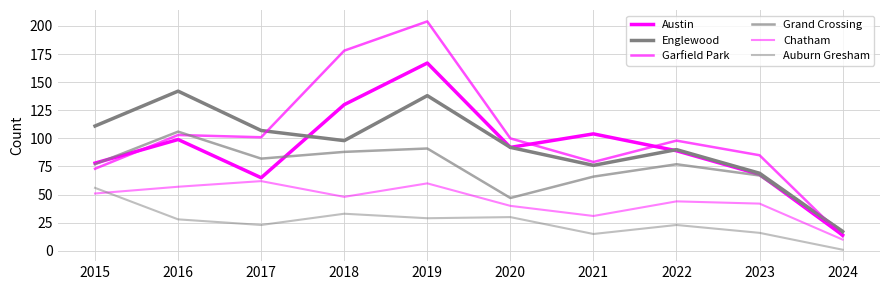

Reading left to right, transcribe all the data shown in this chart.

Austin: 2015=78	2016=99	2017=65	2018=130	2019=167	2020=92	2021=104	2022=89	2023=68	2024=14
Englewood: 2015=111	2016=142	2017=107	2018=98	2019=138	2020=92	2021=76	2022=90	2023=69	2024=17
Garfield Park: 2015=73	2016=103	2017=101	2018=178	2019=204	2020=100	2021=79	2022=98	2023=85	2024=13
Grand Crossing: 2015=77	2016=106	2017=82	2018=88	2019=91	2020=47	2021=66	2022=77	2023=67	2024=18
Chatham: 2015=51	2016=57	2017=62	2018=48	2019=60	2020=40	2021=31	2022=44	2023=42	2024=10
Auburn Gresham: 2015=56	2016=28	2017=23	2018=33	2019=29	2020=30	2021=15	2022=23	2023=16	2024=1